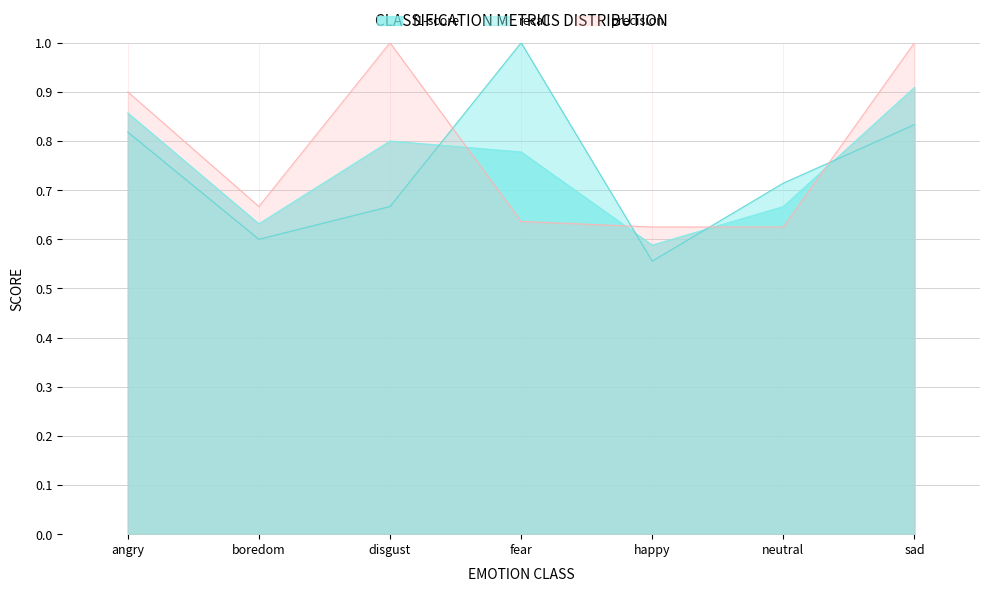

How many intersections are there between recall and f1-score?

4